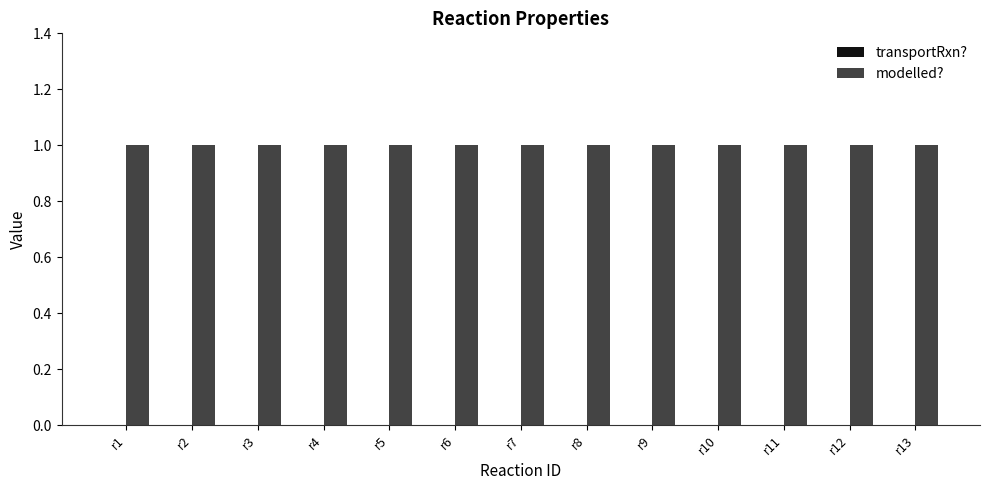

At how many categories does at least one series exceed 0?

13